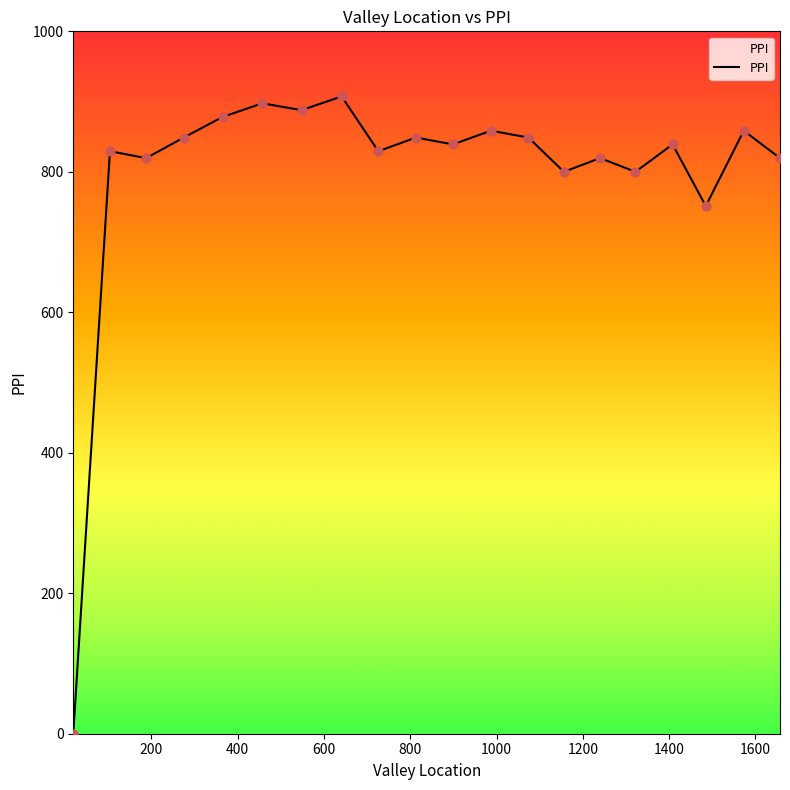

What is the difference between the maximum and minimum values?

907.3